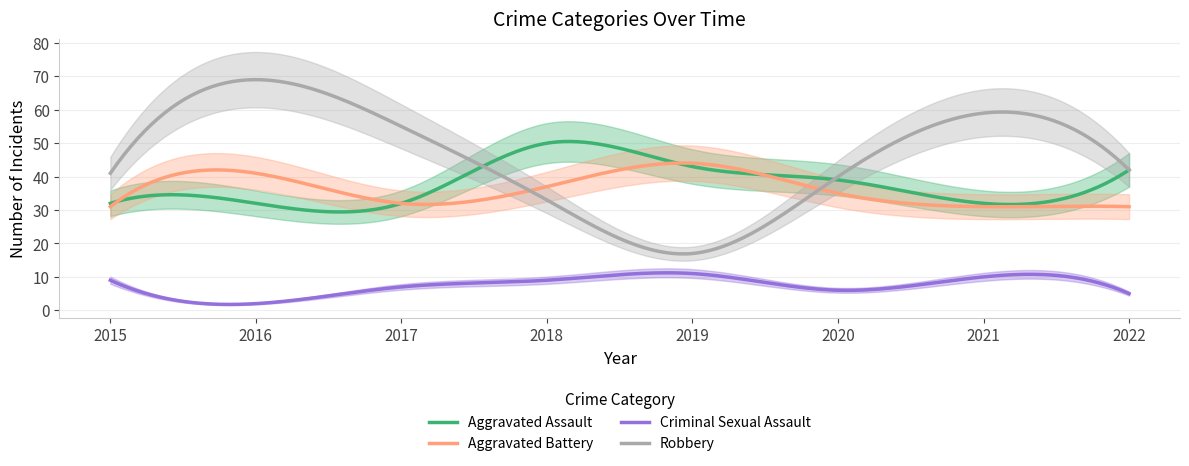

What is the value of the Aggravated Battery point at the 2nd from the left?

41